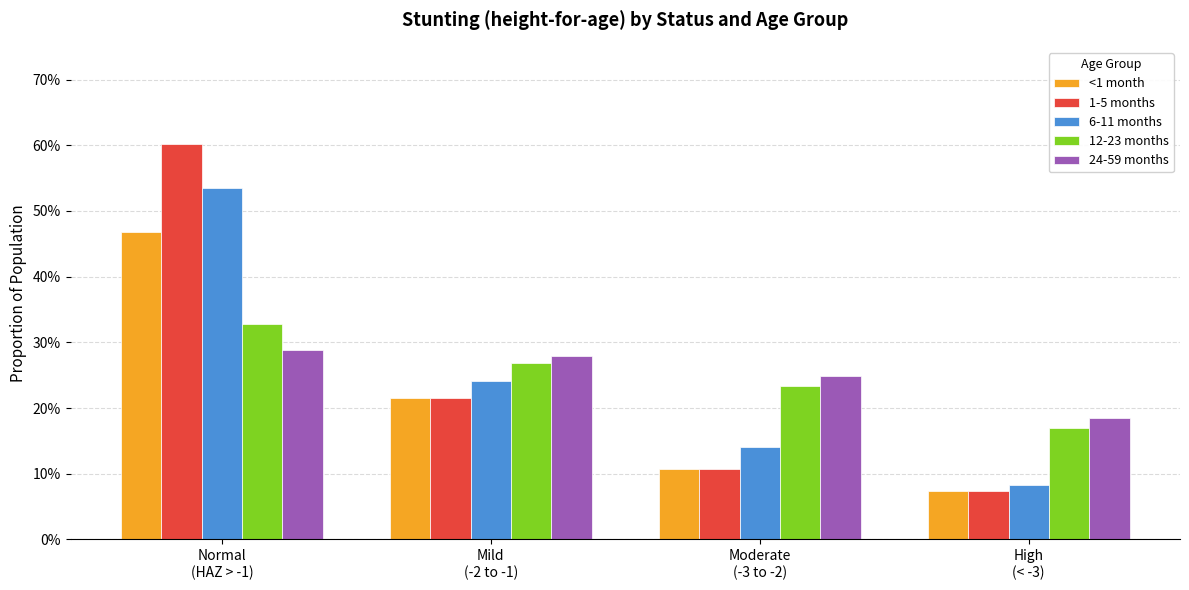

List the labels in order of 12-23 months value, smallest first.

High
(< -3), Moderate
(-3 to -2), Mild
(-2 to -1), Normal
(HAZ > -1)